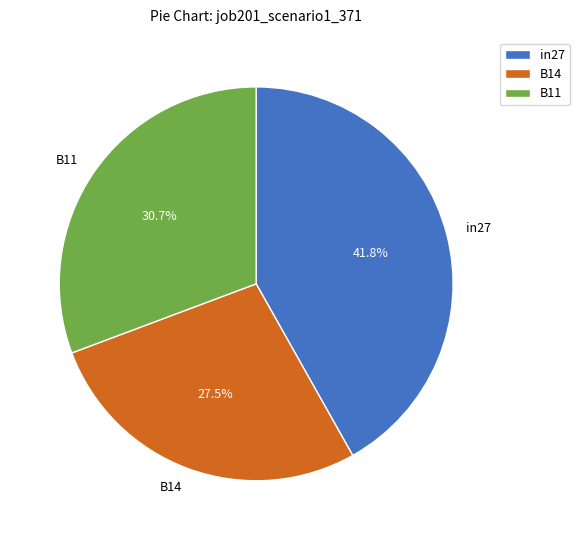

What is the smallest slice in the pie chart?

B14